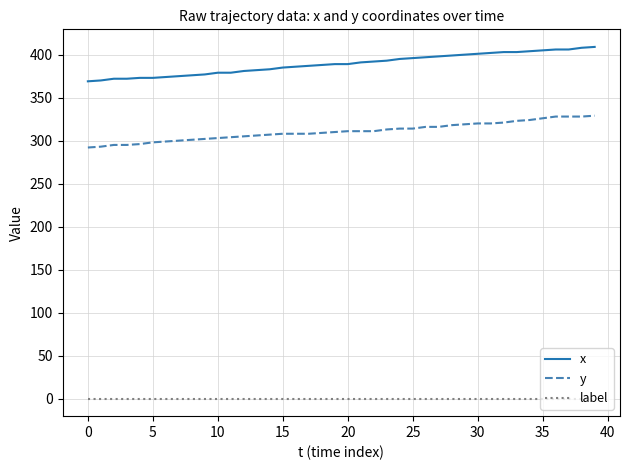

True or false: label and y intersect in this chart.

False